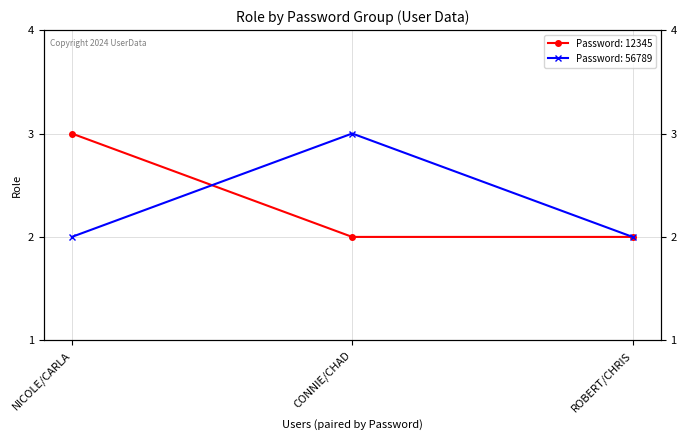

What is the value of the 12345 point at the 2nd from the left?

2